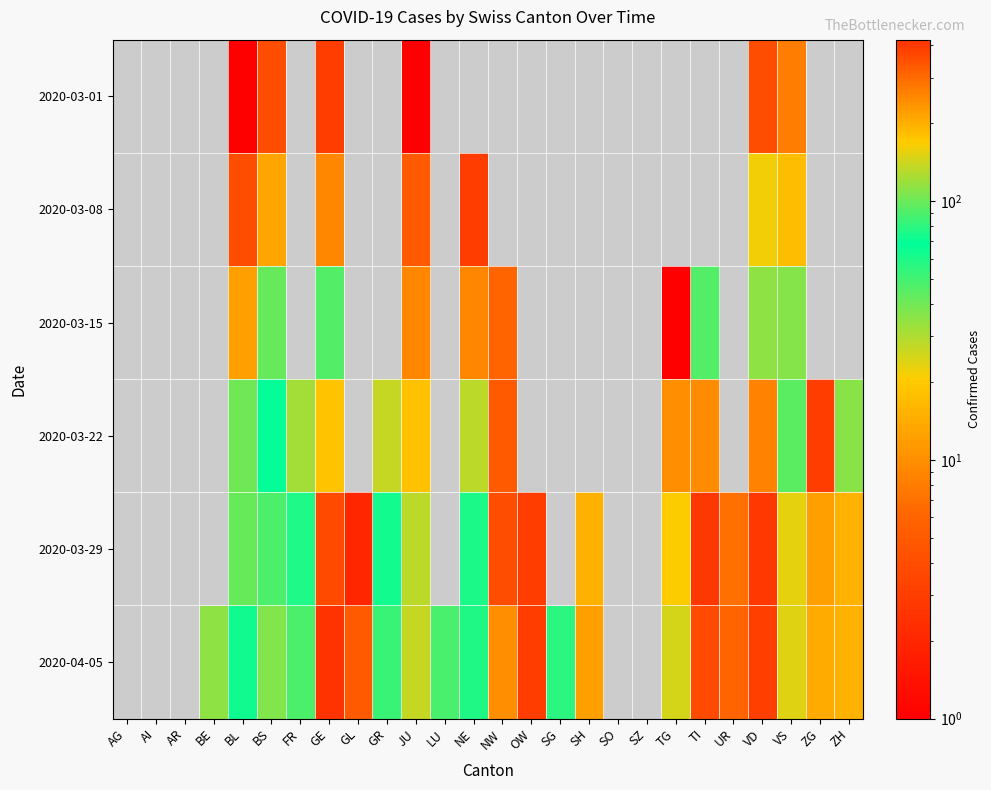

How many values in the 2020-03-08 series are below 5?

2